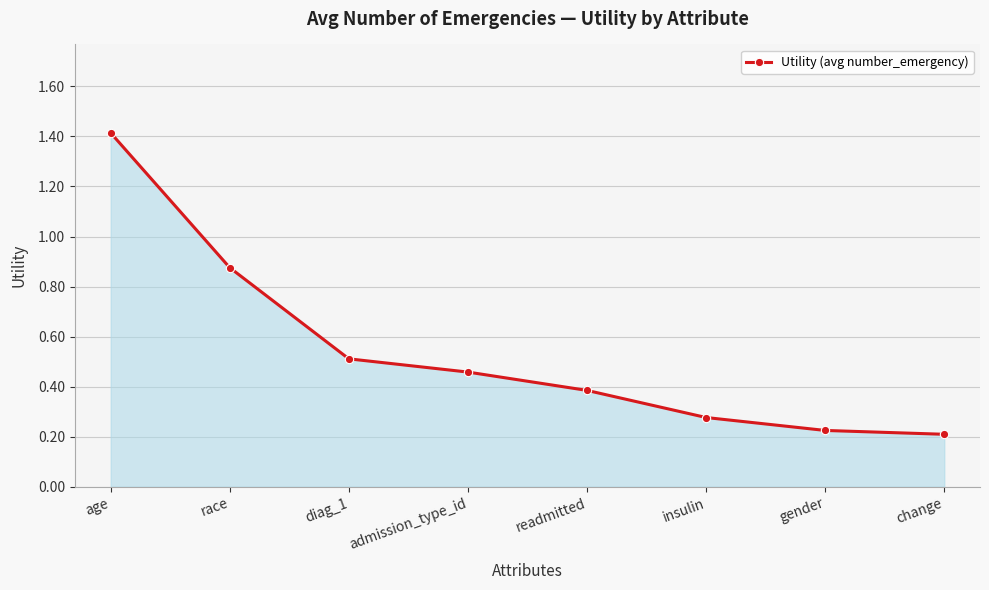

What is the difference between the maximum and second lowest values?

1.2